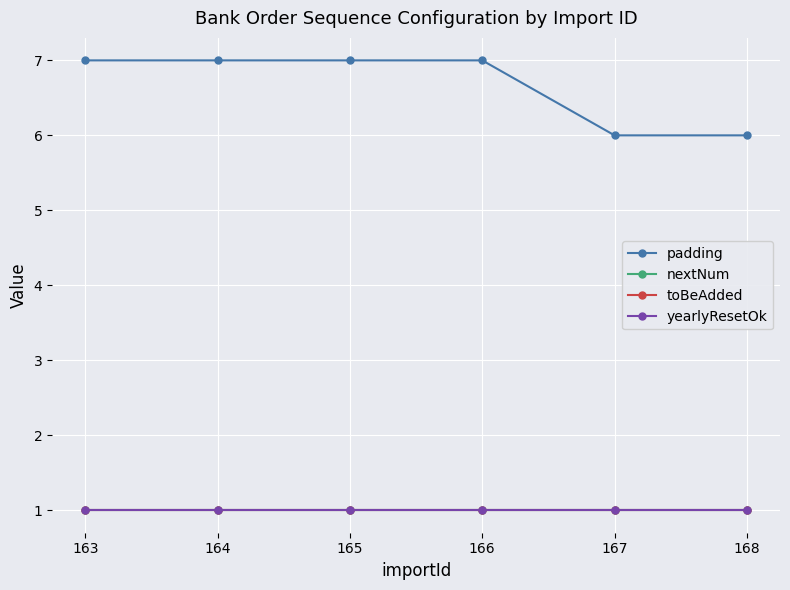

Is this an area chart (filled region under the line)?

No